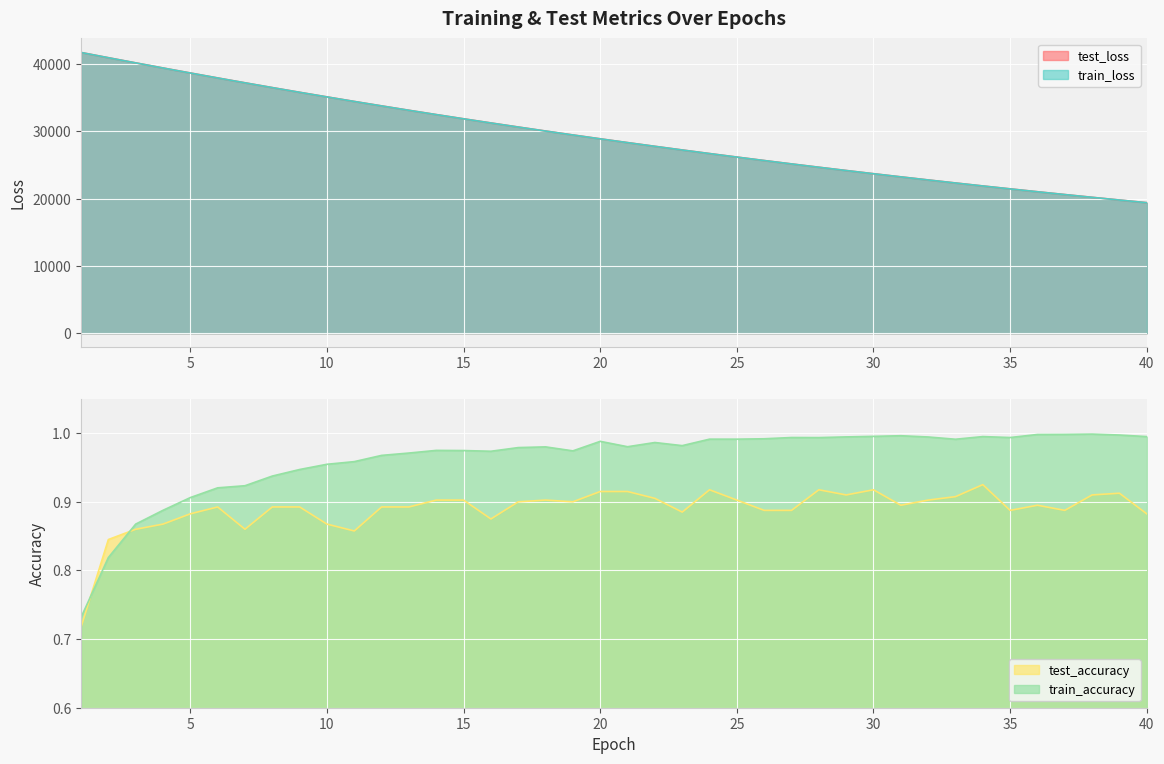

What is the total value across all series at 15?

63688.1